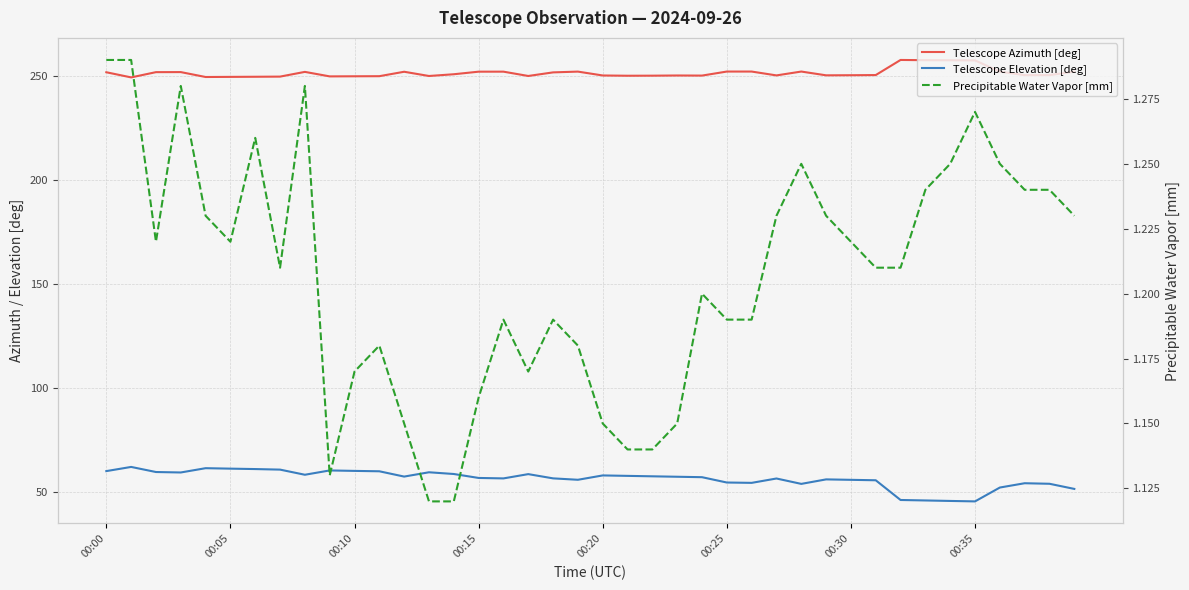

In Telescope Elevation [deg], how many points are higher than both neighbors (excluding endpoints)?

9